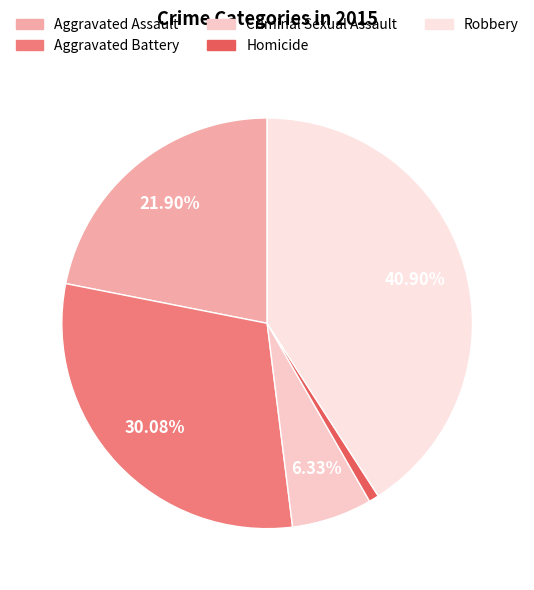

What percentage is NOT represented by Homicide?

99.2%